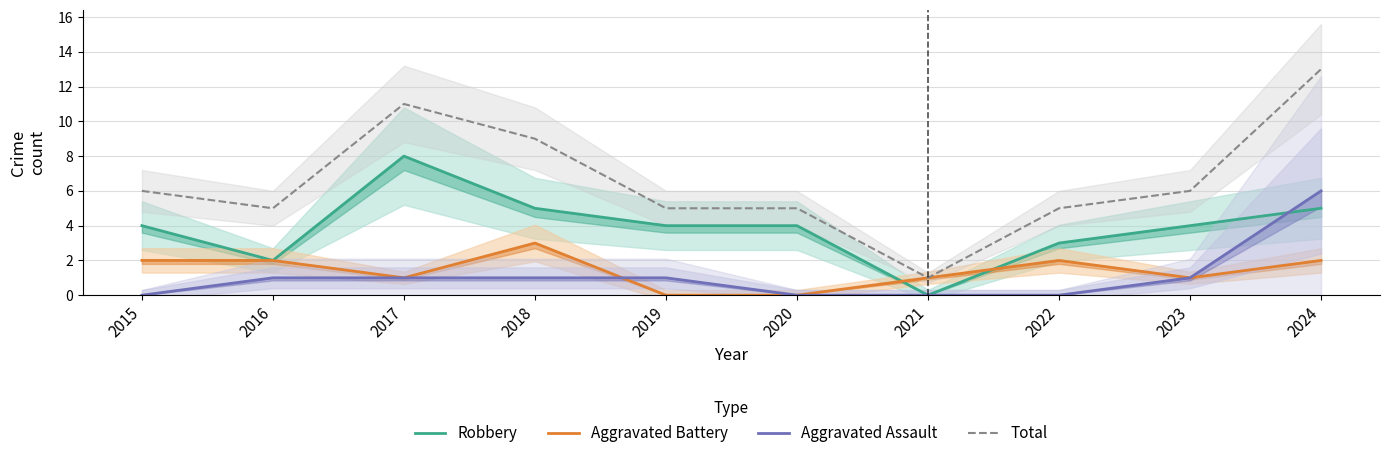

At which category does Robbery reach its first local valley?

2016